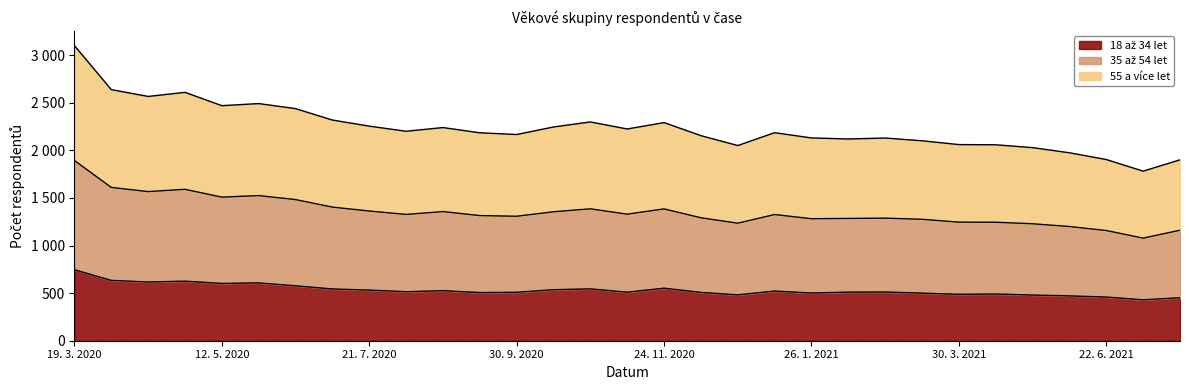

How many lines are shown in the chart?

3